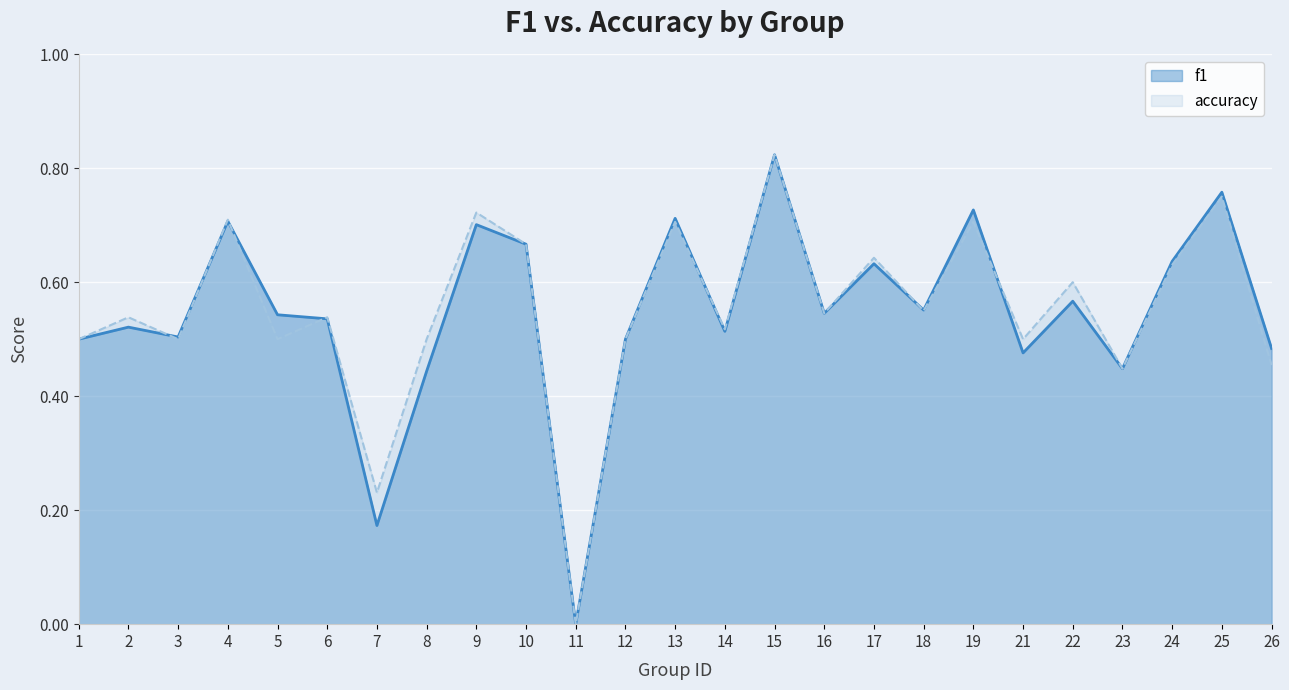

In f1, how many points are lower than both neighbors (excluding endpoints)?

8